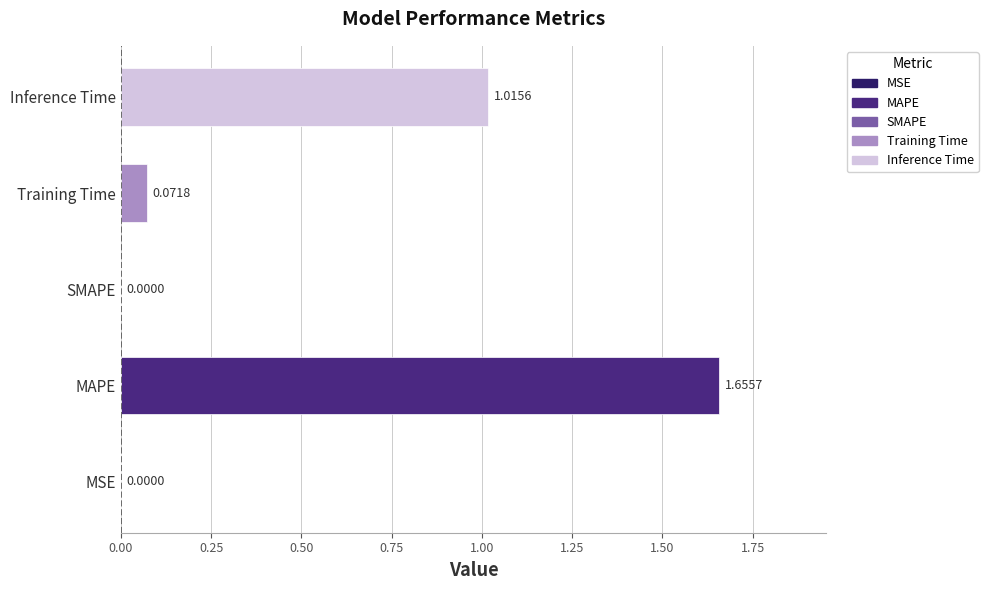

Which label corresponds to the largest value in the chart?

MAPE